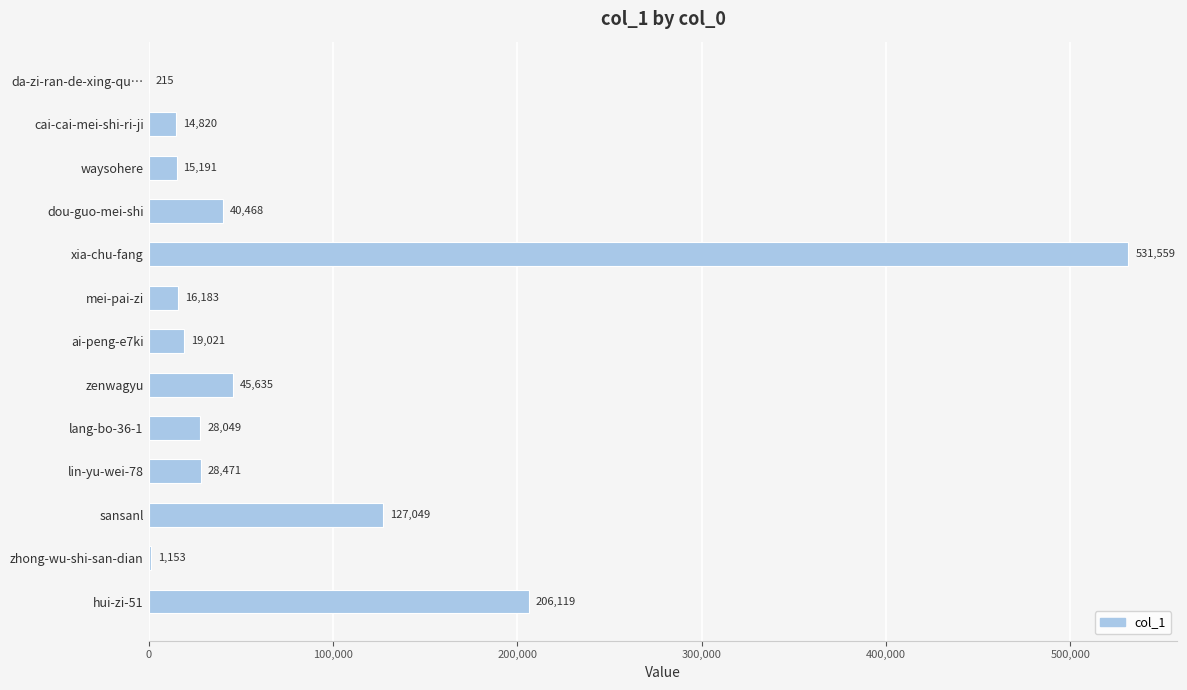

Count the number of data series in this chart.

1